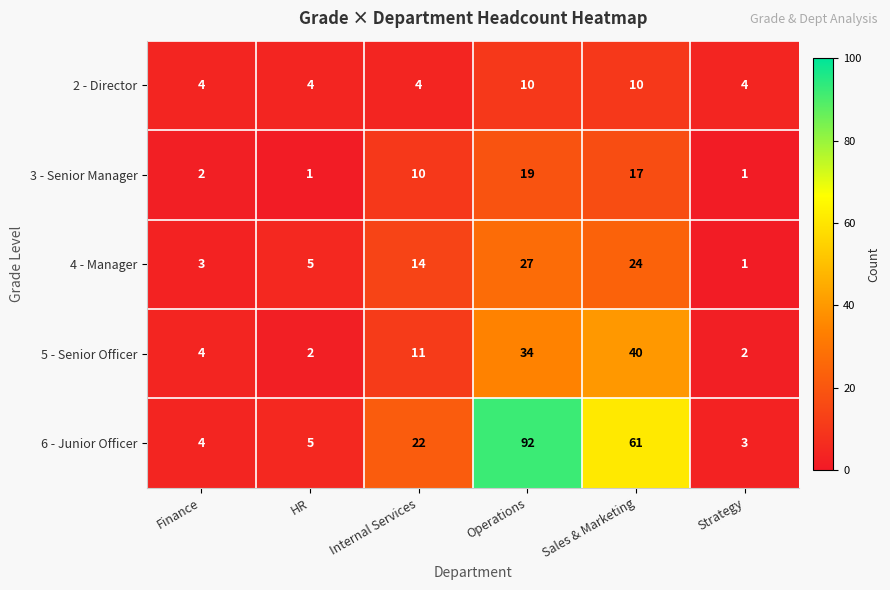

Which label corresponds to the largest value in the chart?

Operations